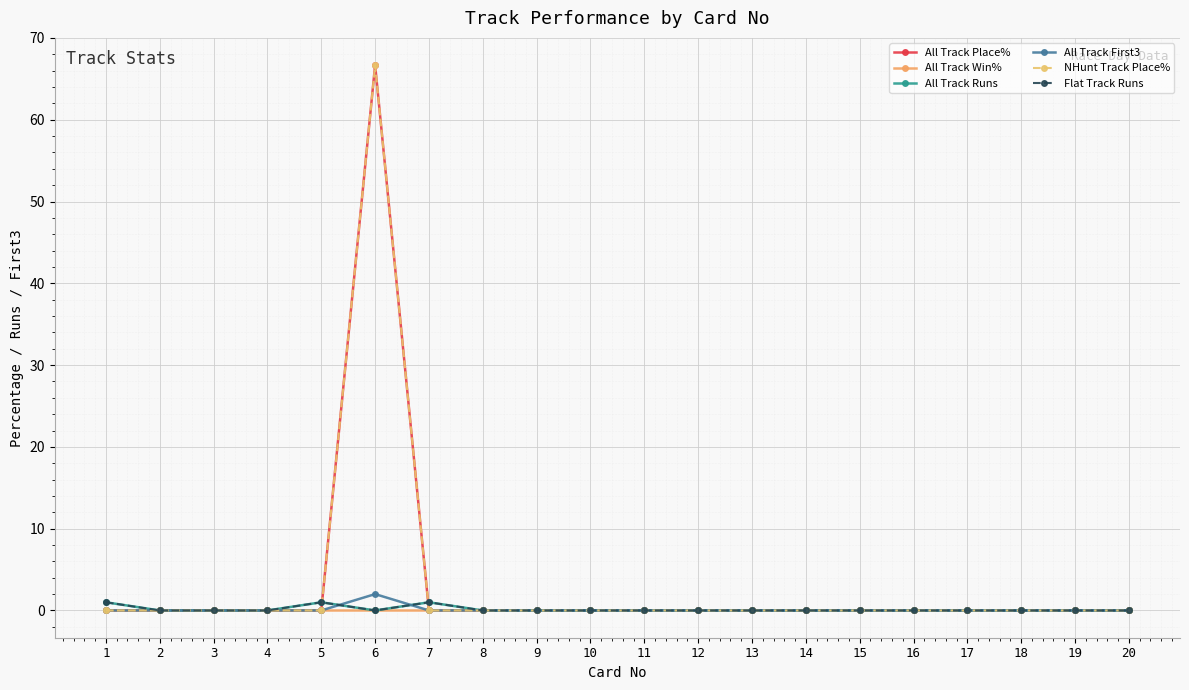

Is this an area chart (filled region under the line)?

No